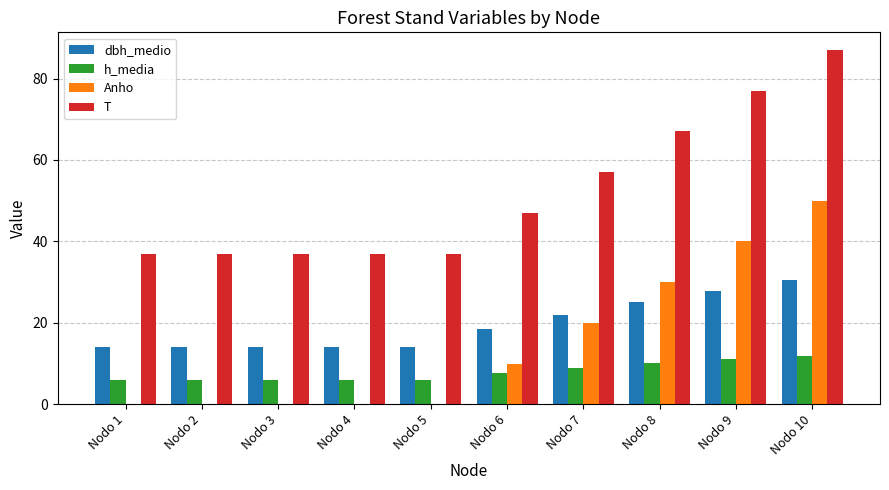

What is the sum of all T values?

520.0